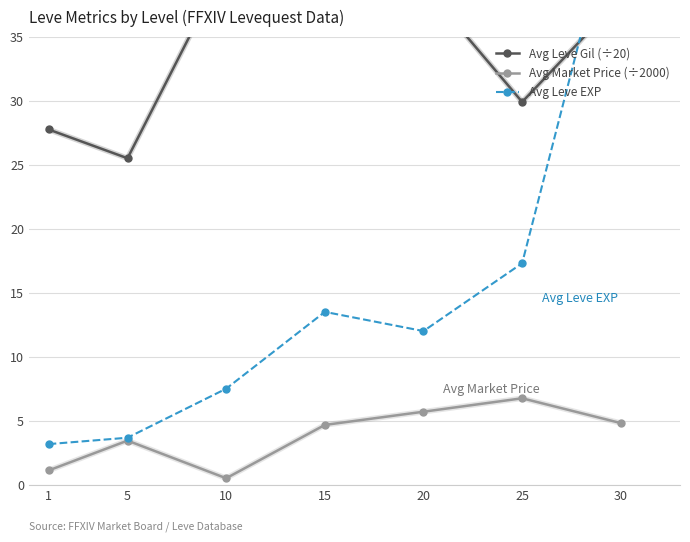

Read the Avg Leve EXP value at 5.

3.7